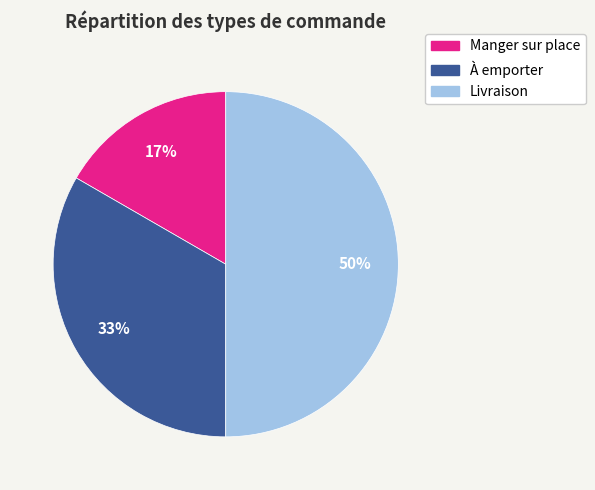

The Livraison slice represents 61% of the pie. True or false?

False